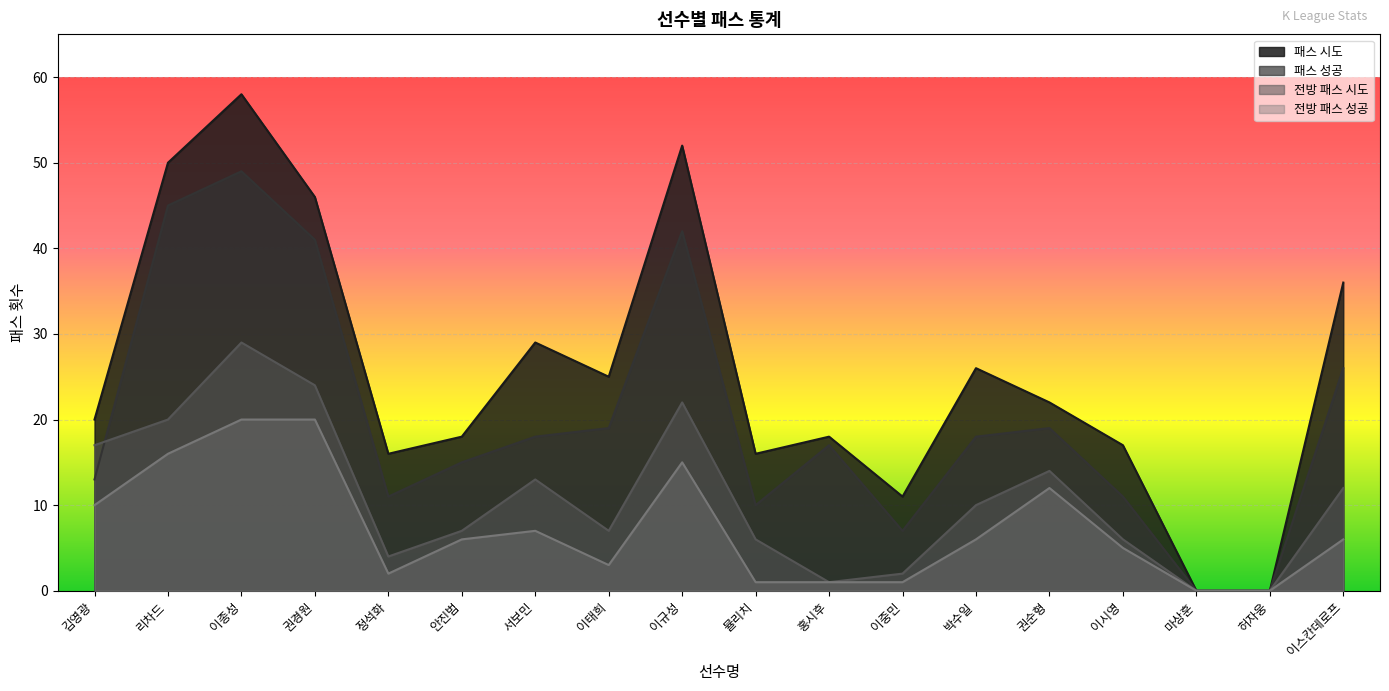

True or false: 전방 패스 시도 has a value of 0 at 허자웅.

True